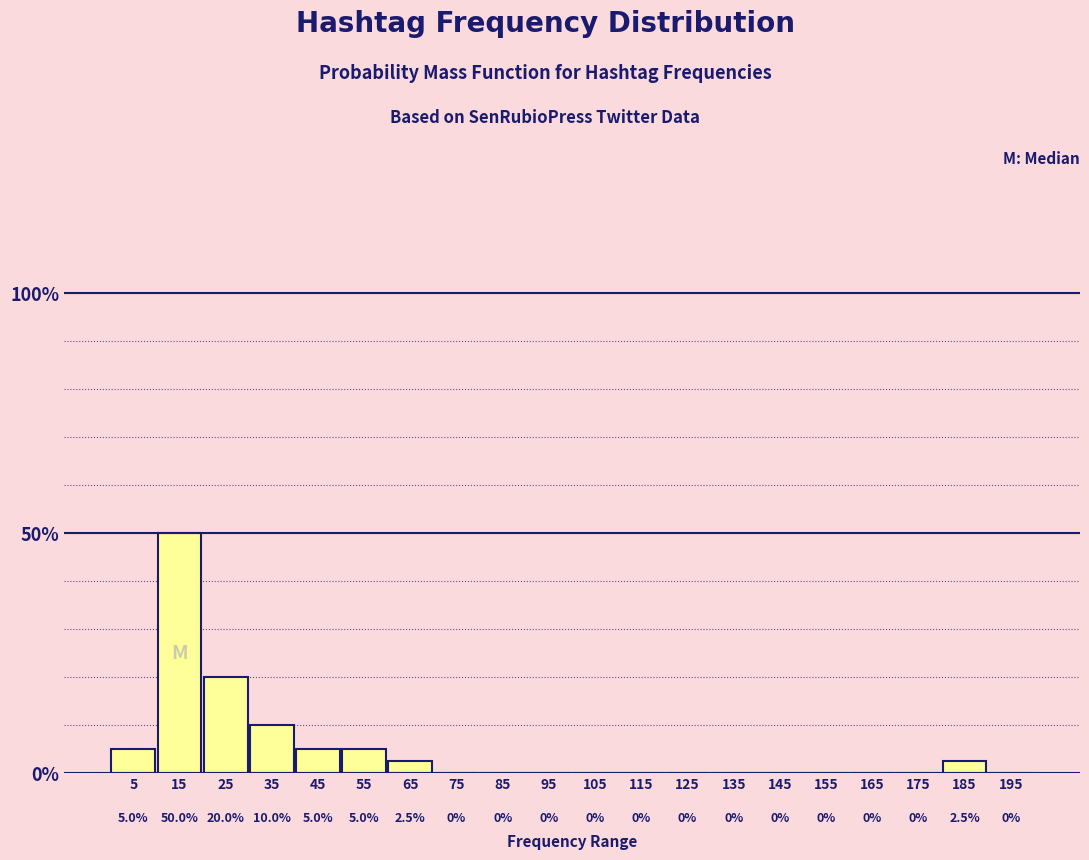

Reading left to right, transcribe this chart: for each bar, give the range it covers on the x-axis and its height.

0 to 10: 5.0
10 to 20: 50.0
20 to 30: 20.0
30 to 40: 10.0
40 to 50: 5.0
50 to 60: 5.0
60 to 70: 2.5
70 to 80: 0.0
80 to 90: 0.0
90 to 100: 0.0
100 to 110: 0.0
110 to 120: 0.0
120 to 130: 0.0
130 to 140: 0.0
140 to 150: 0.0
150 to 160: 0.0
160 to 170: 0.0
170 to 180: 0.0
180 to 190: 2.5
190 to 200: 0.0